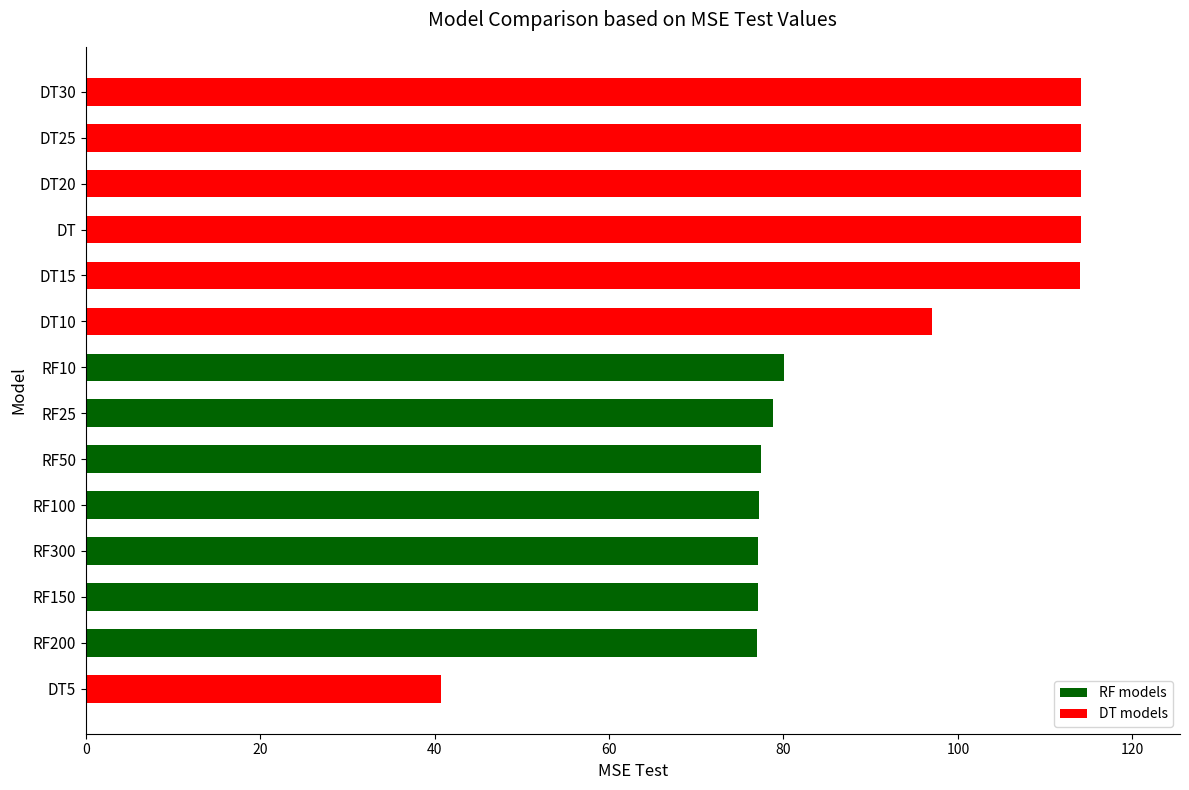

What is the difference between the second highest and second lowest values?

37.1